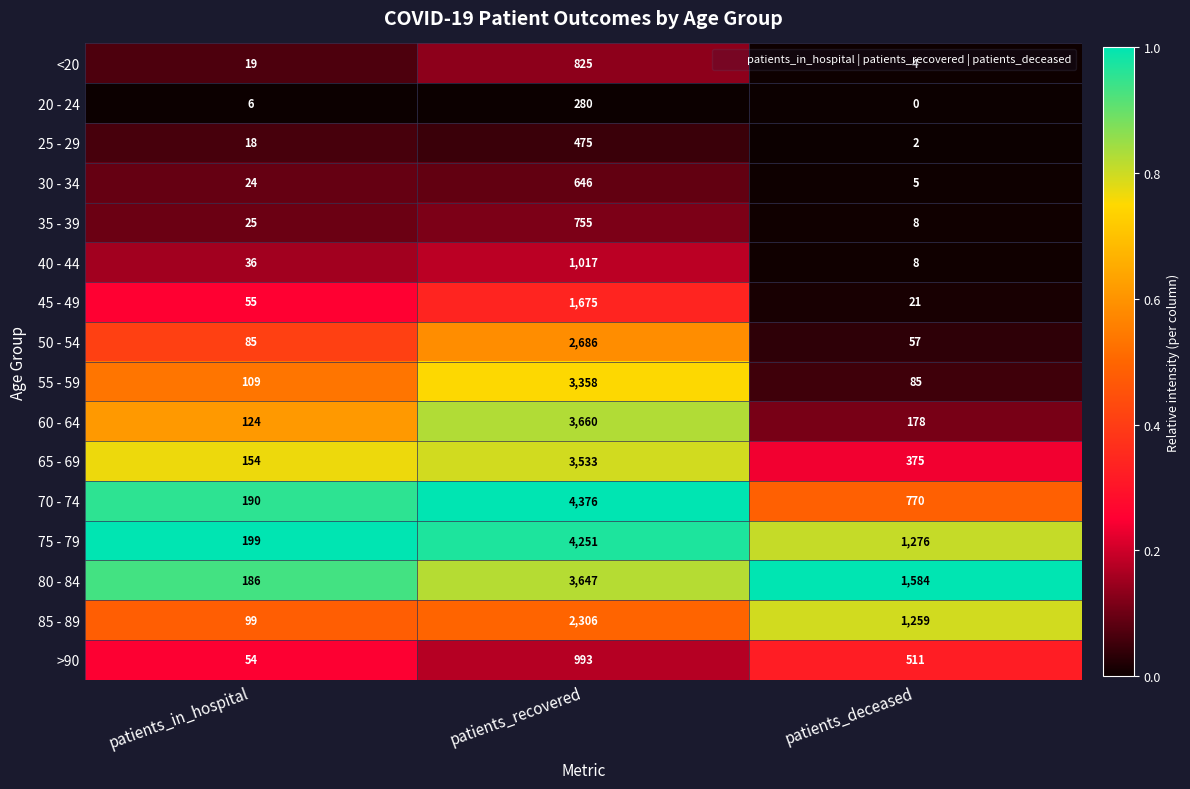

The value of 70 - 74 at patients_recovered is 4376. True or false?

True